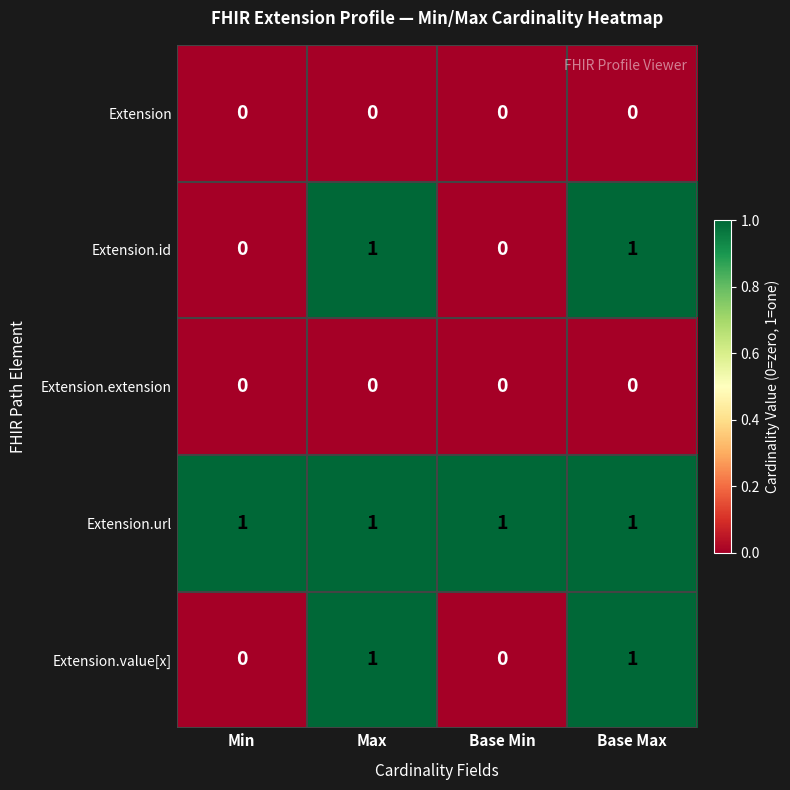

Count the Extension.id values in the range 0 to 1.

4